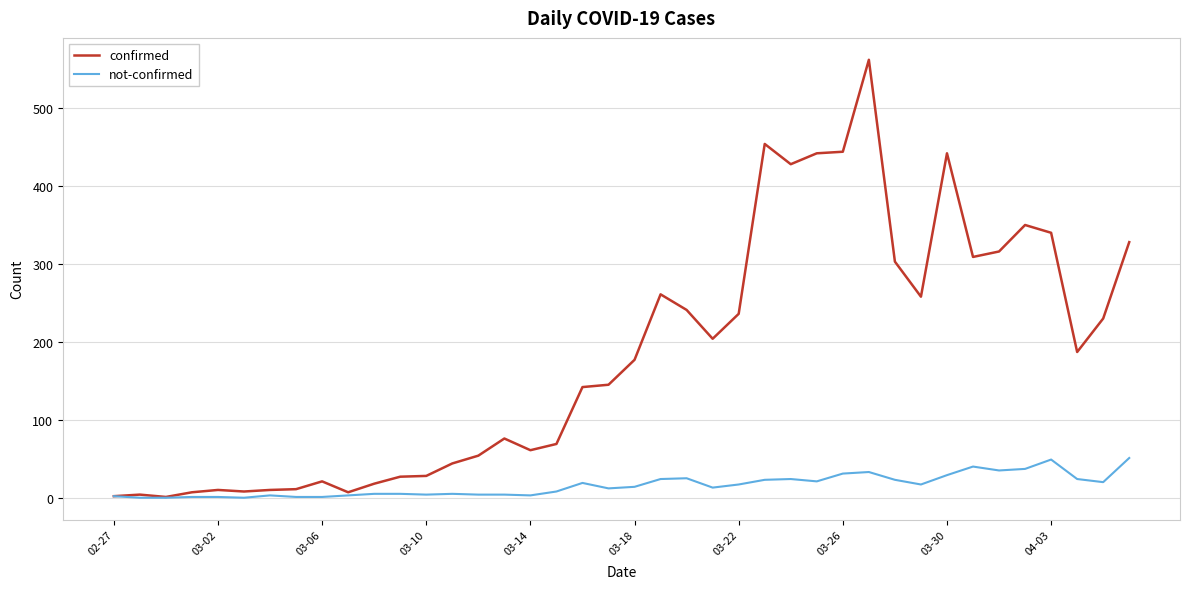

List the series in order of their peak value, lowest first.

not-confirmed, confirmed